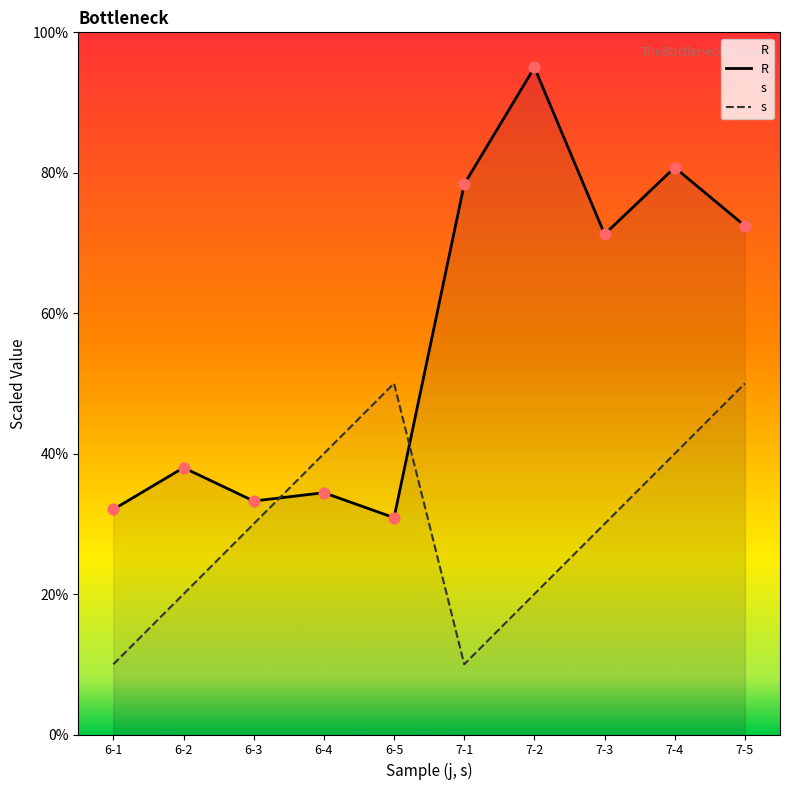

What is the total value across all series at 7-5?

122.4